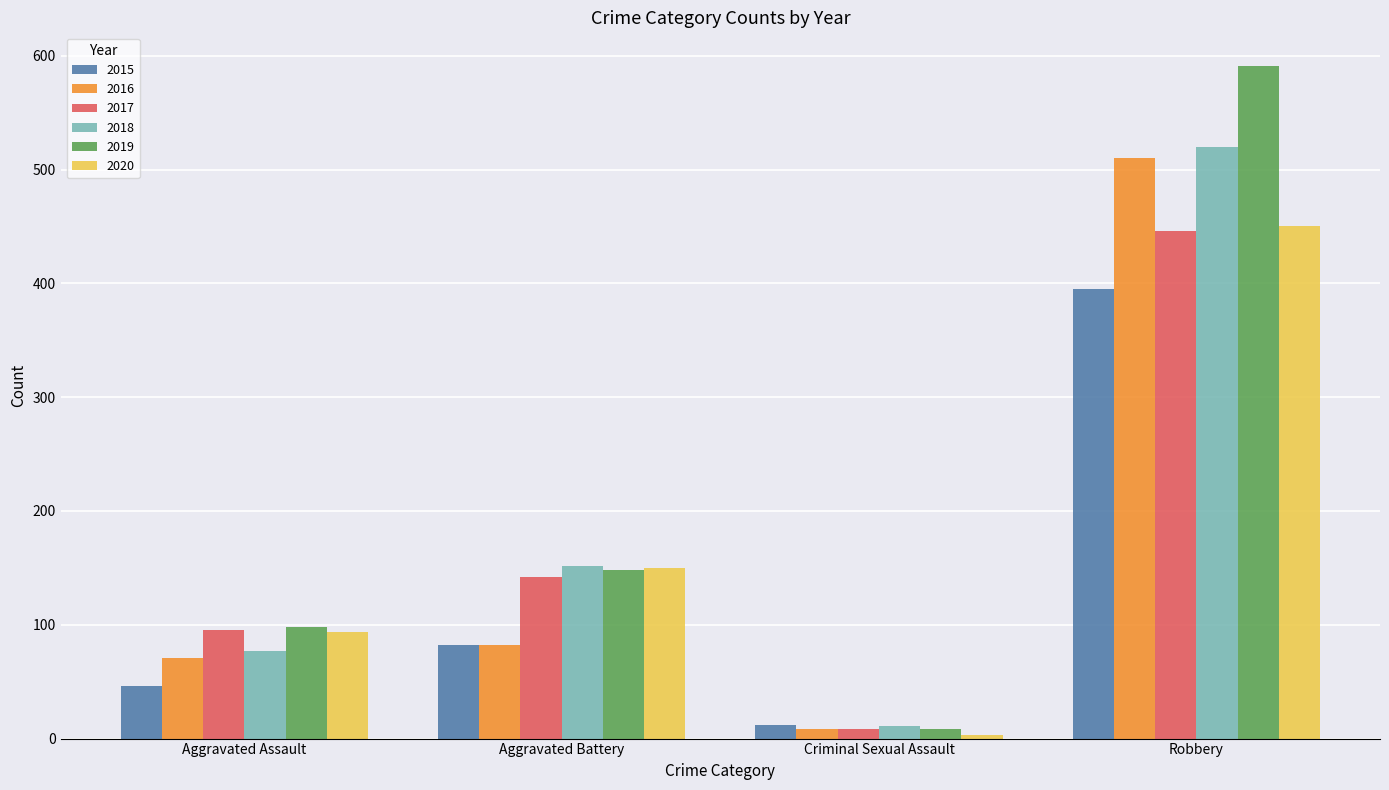

Where is 2017 nearest to the value 227?

Aggravated Battery